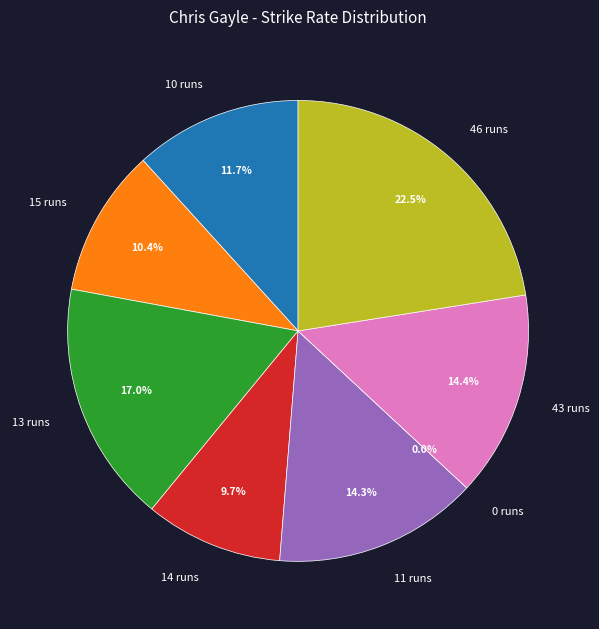

What is the ratio of the value at 11 runs to the value at 10 runs?

1.2